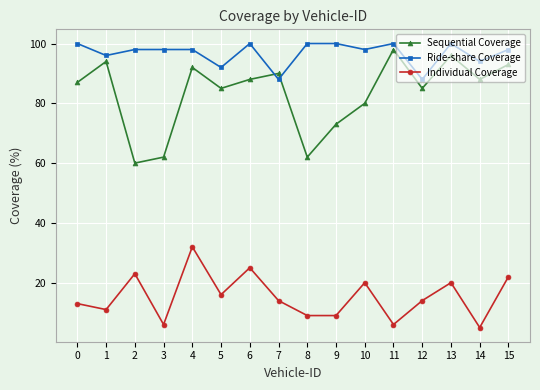

Rank the series by their average value, from lowest to highest.

Individual Coverage, Sequential Coverage, Ride-share Coverage